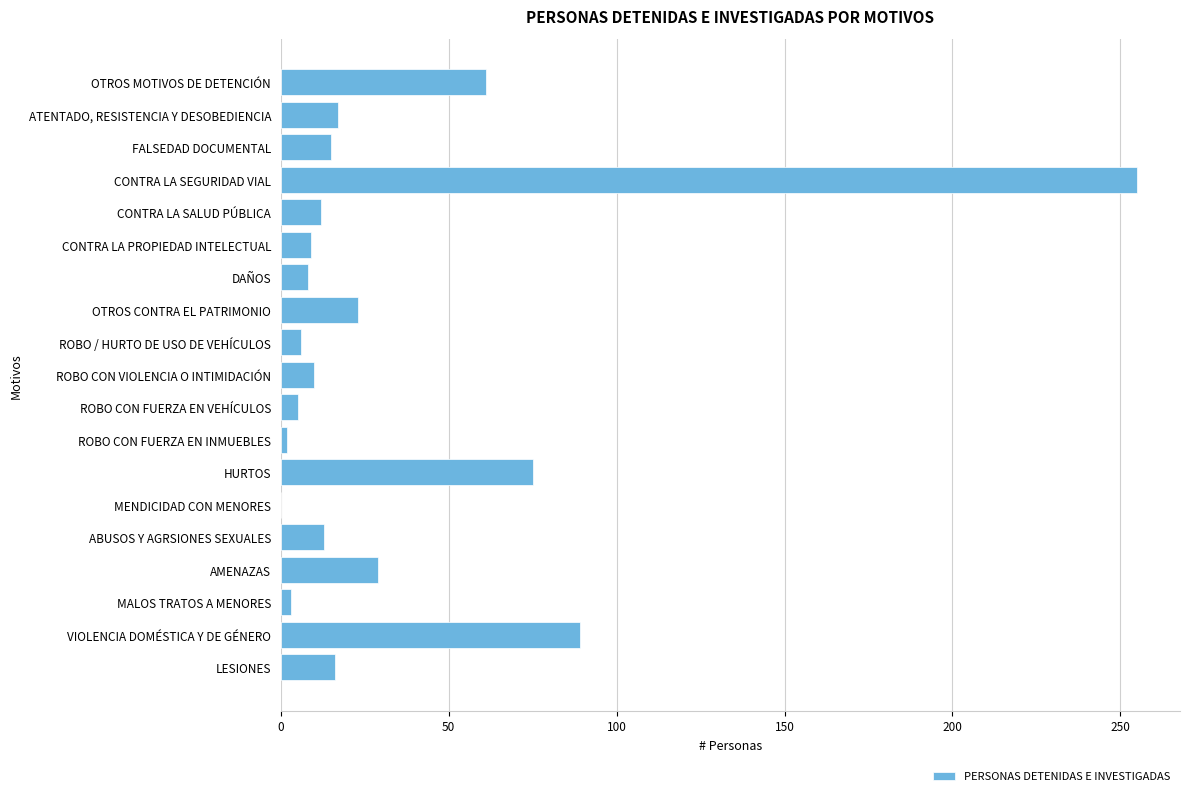

Count the number of categories in the chart.

19